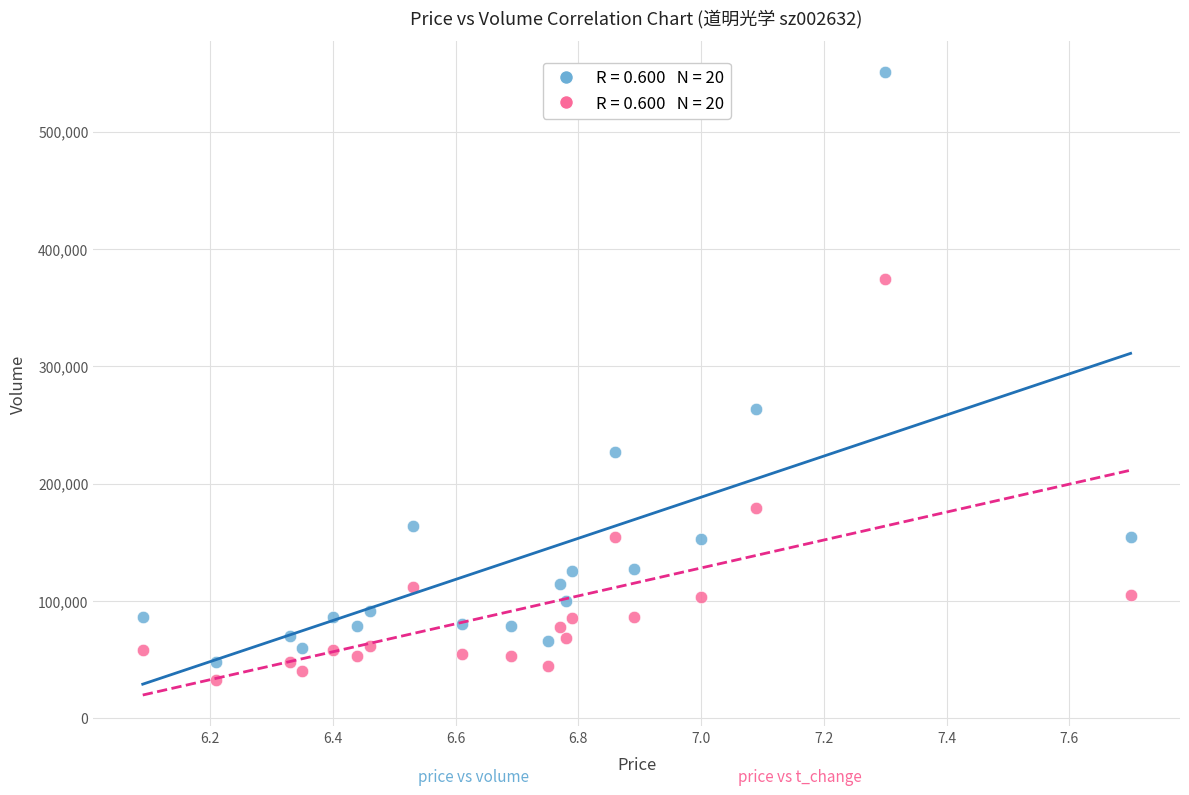

Across all data points, what is the range of Y values (max minus min)?

518084.0